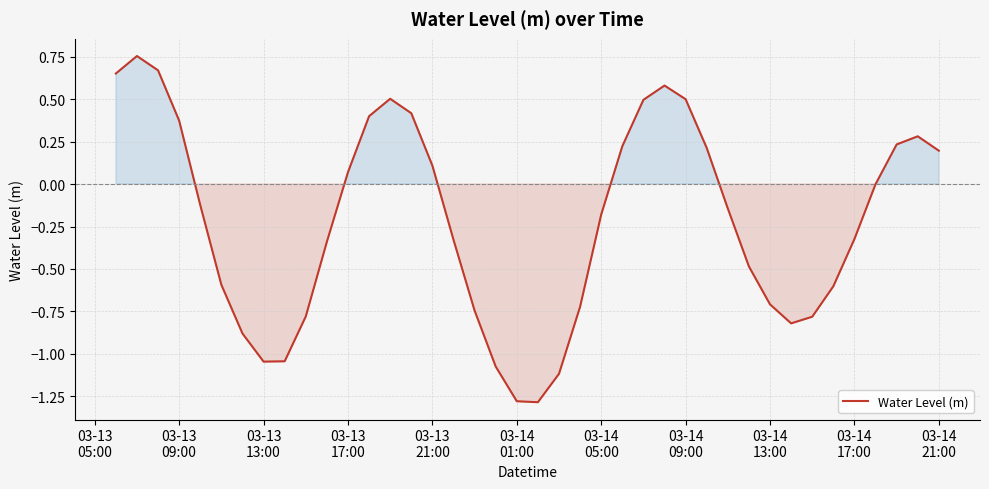

What is the difference between the maximum and minimum values?

2.0